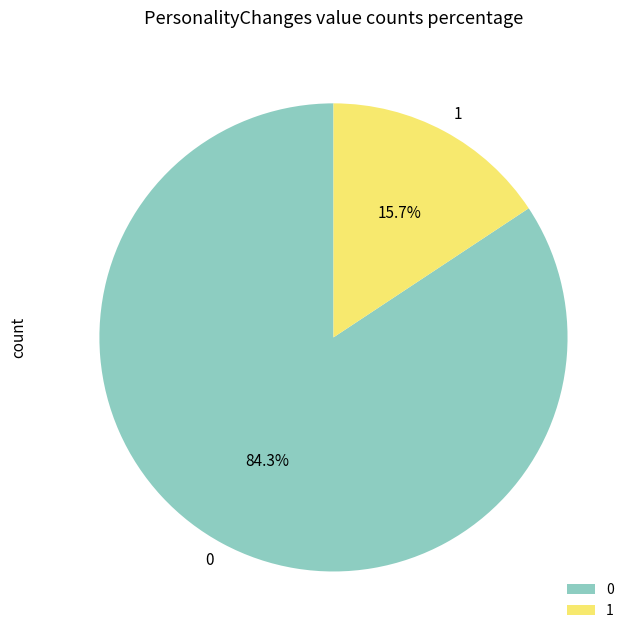

How many slices are in this pie chart?

2